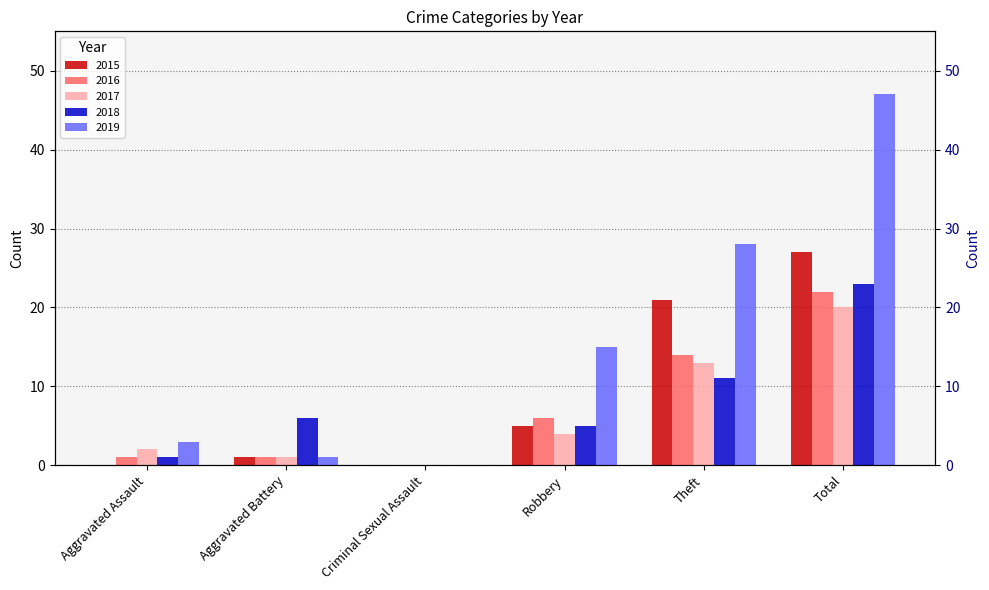

What is the total value across all series at Robbery?

35